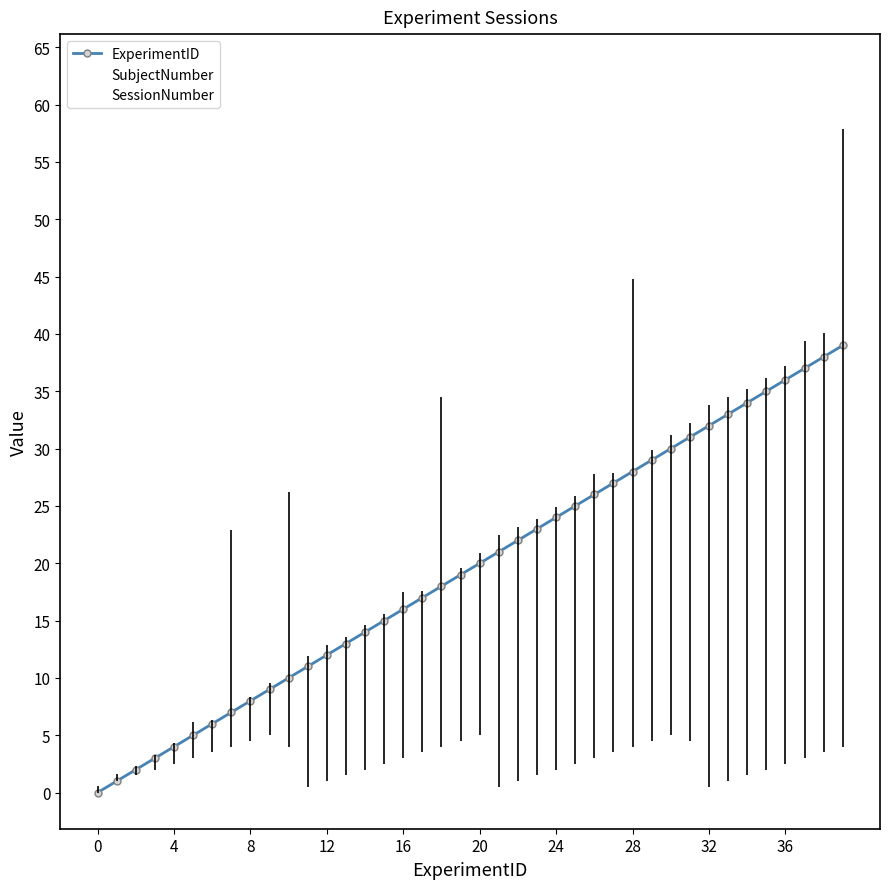

Which series has the largest total across all categories?

ExperimentID